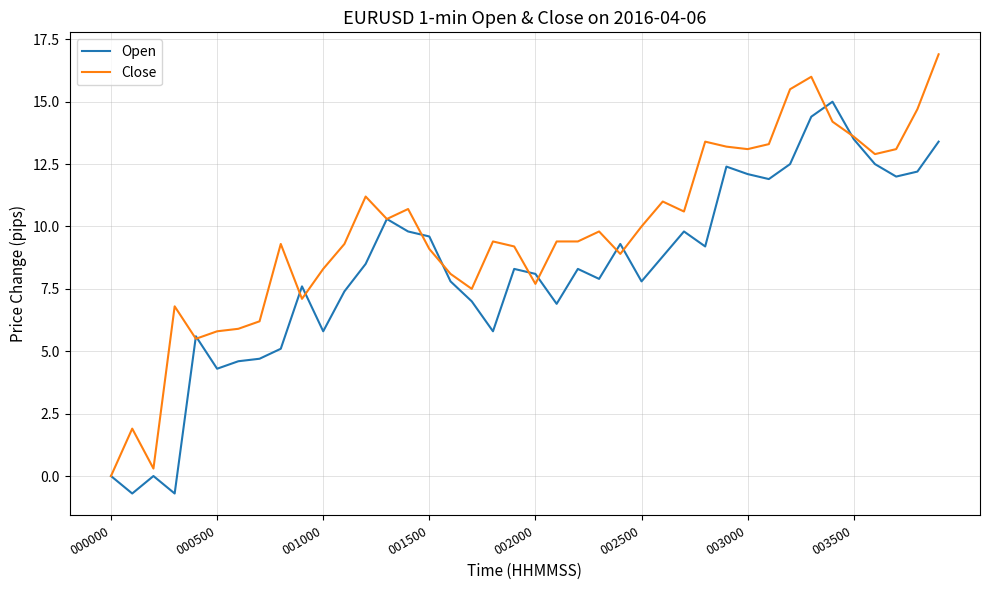

Which series has the largest total across all categories?

Close